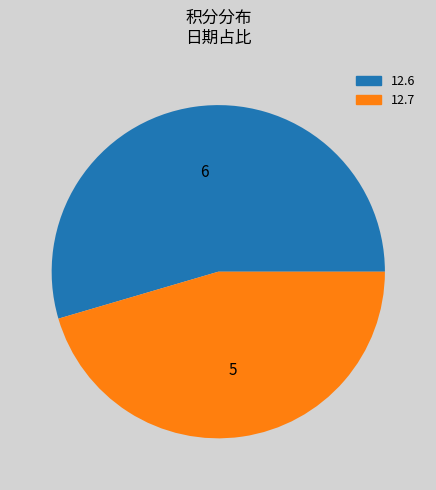

Which slice represents more than half of the pie?

12.6